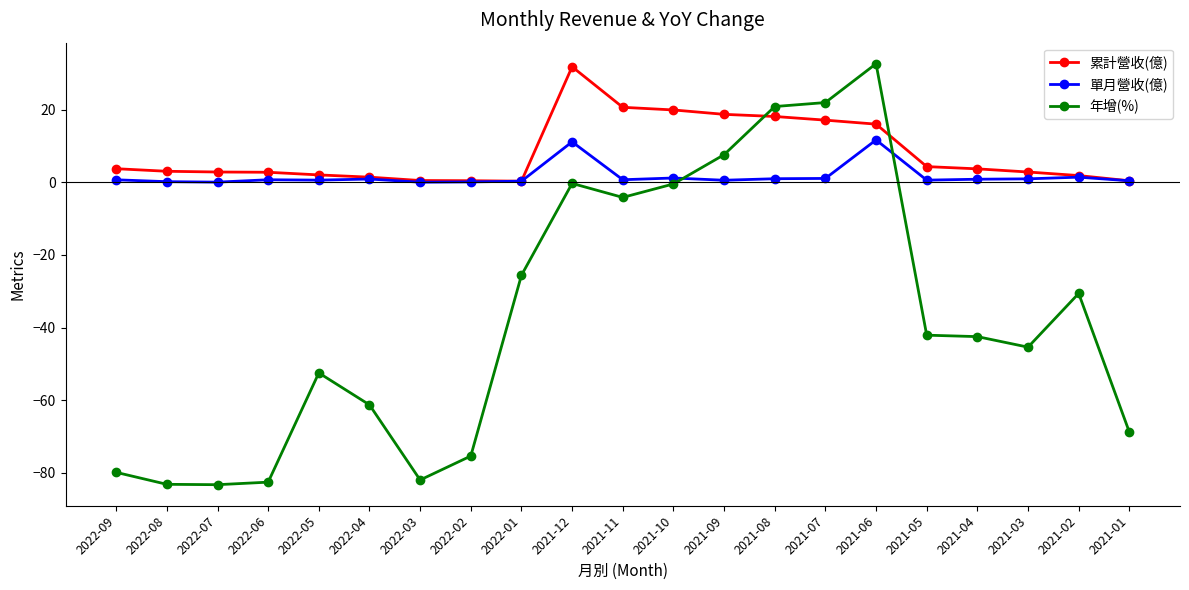

What is the sum of the 年增(%) values at 2022-08 and 2021-11?

-87.3